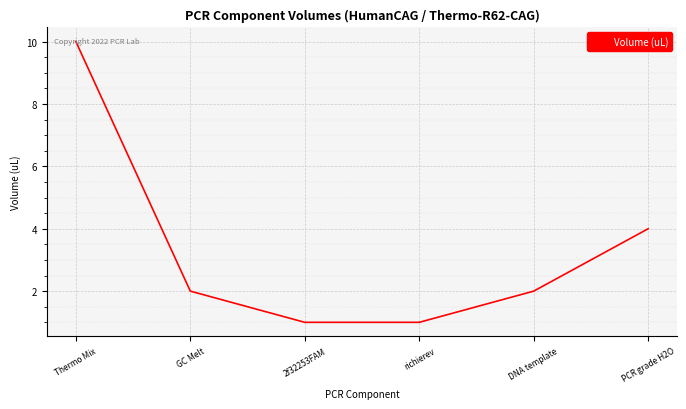

Which has a higher value, GC Melt or 2f32253FAM?

GC Melt